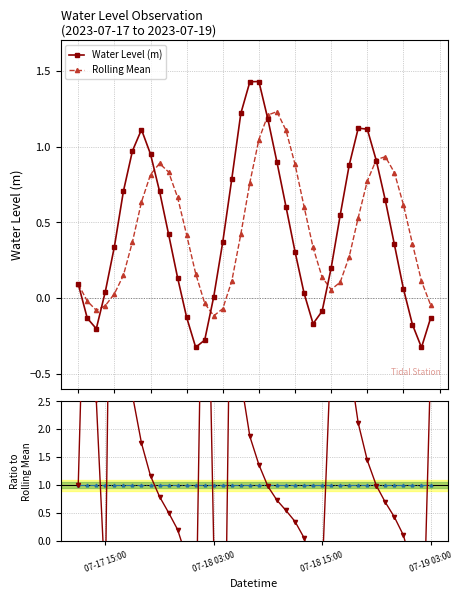

True or false: Reference has more than 0 interior local peaks.

False